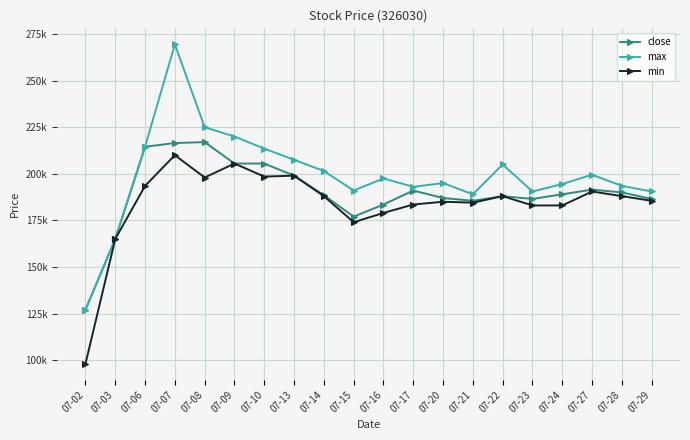

Is the value of min at 07-02 greater than the value of max at 07-08?

No